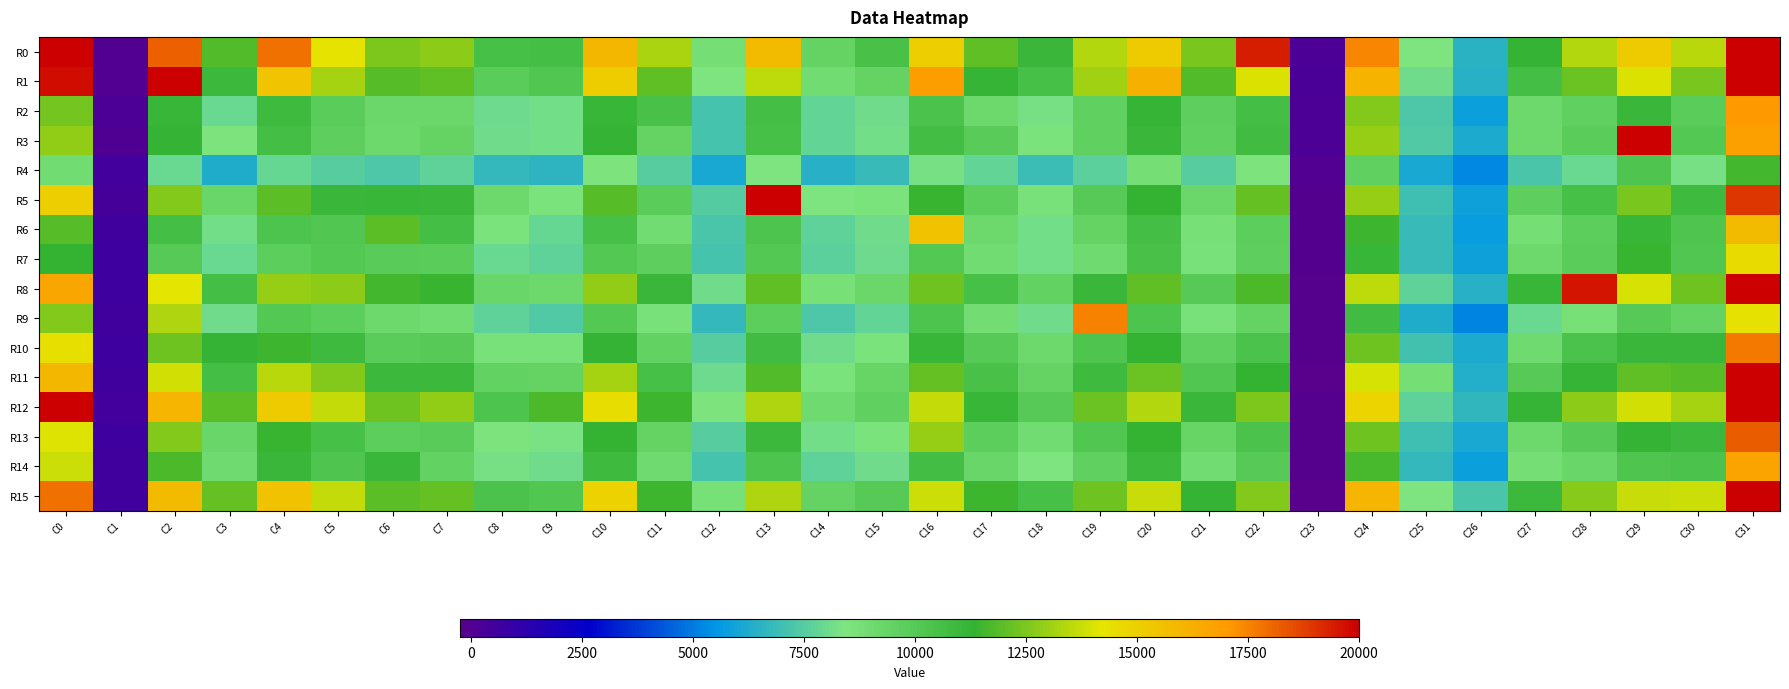

Which series has the widest spread of values?

R11